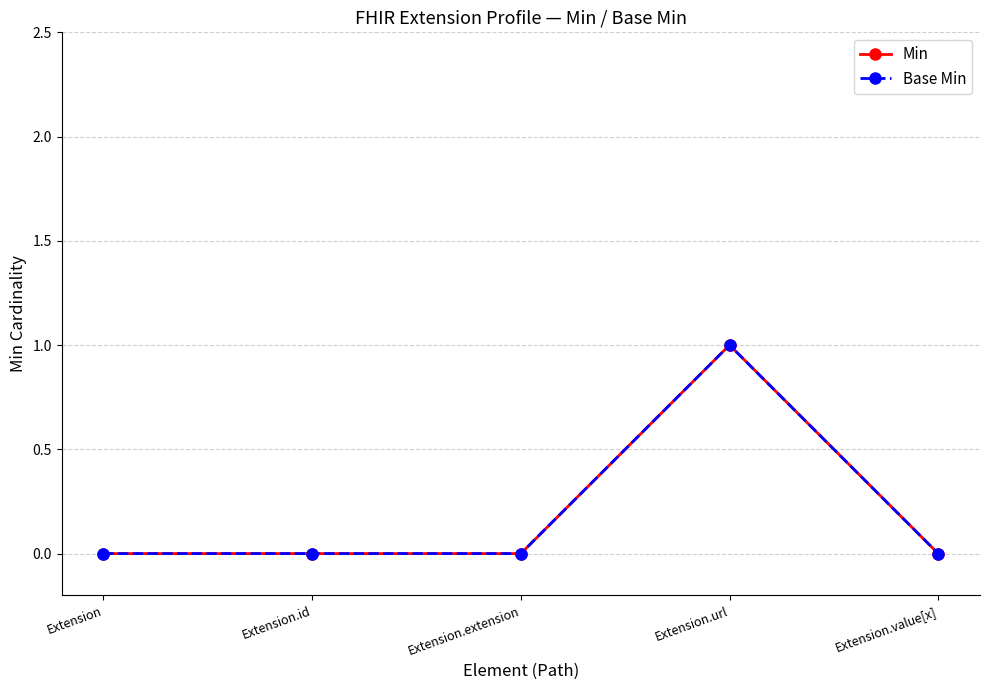

Rank the series at Extension.url from lowest to highest value.

Min, Base Min